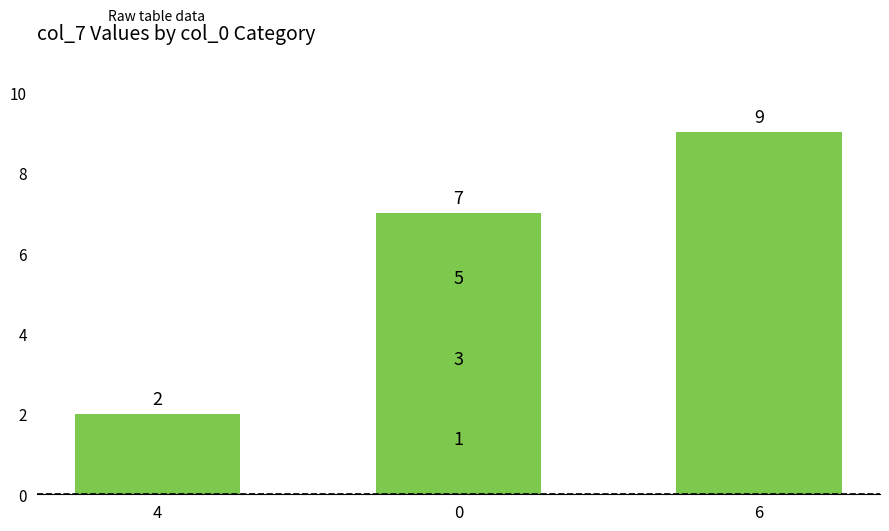

The chart shows a value of 3 at 4. True or false?

False